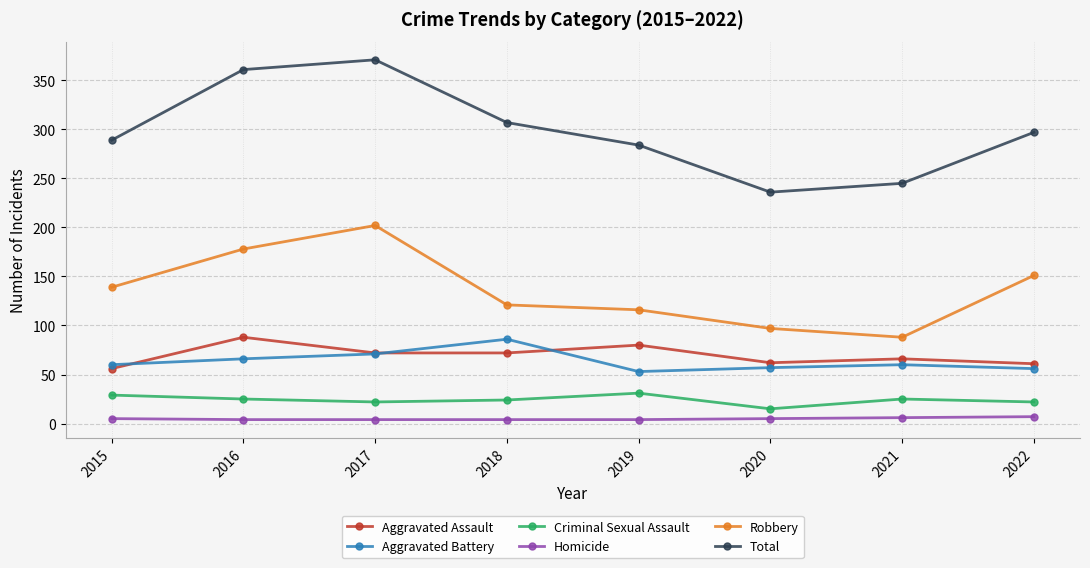

What are all the series names shown in the legend?

Aggravated Assault, Aggravated Battery, Criminal Sexual Assault, Homicide, Robbery, Total